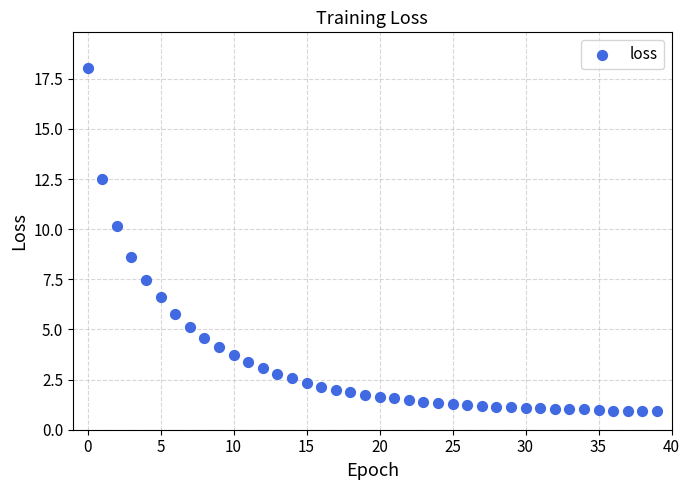

What is the range of Y values (max minus min)?

17.1